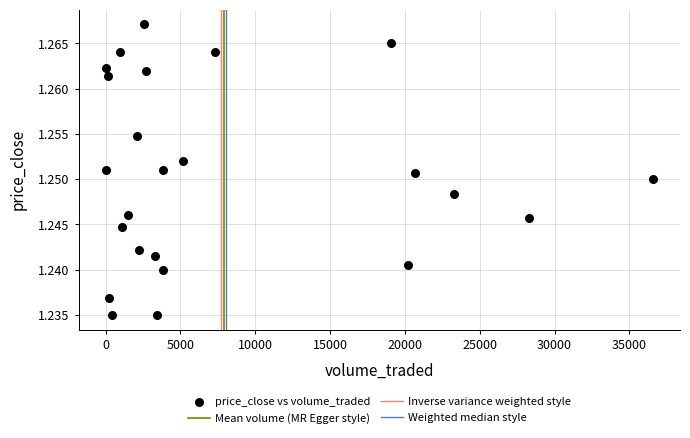

What is the range of X values (max minus min)?

36549.1